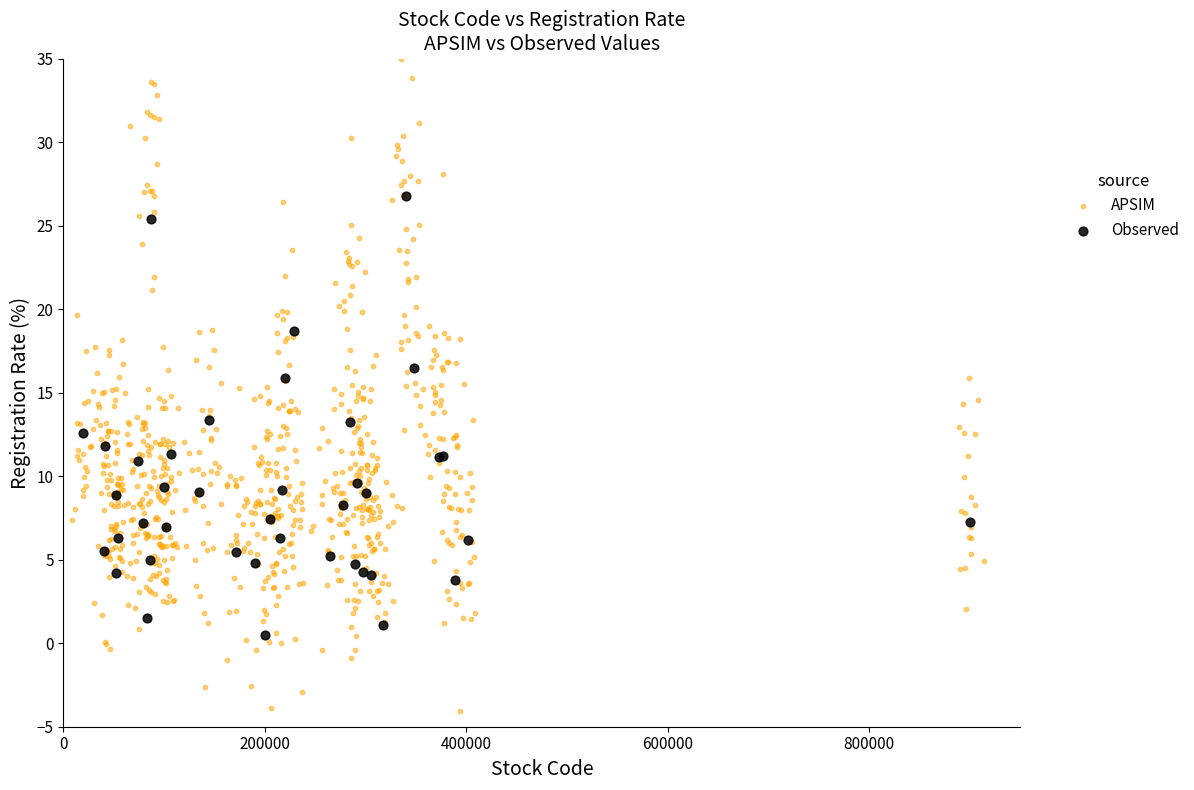

Which series has the widest spread of Y values?

APSIM